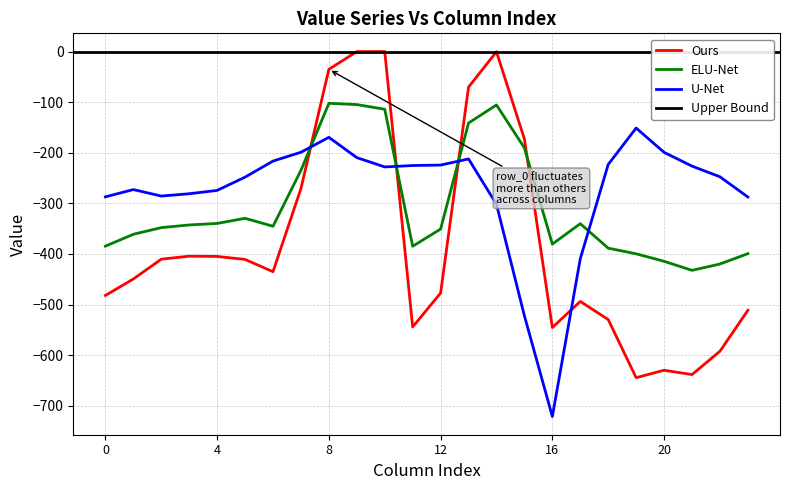

Which category has the highest value in the row_1 series?

8